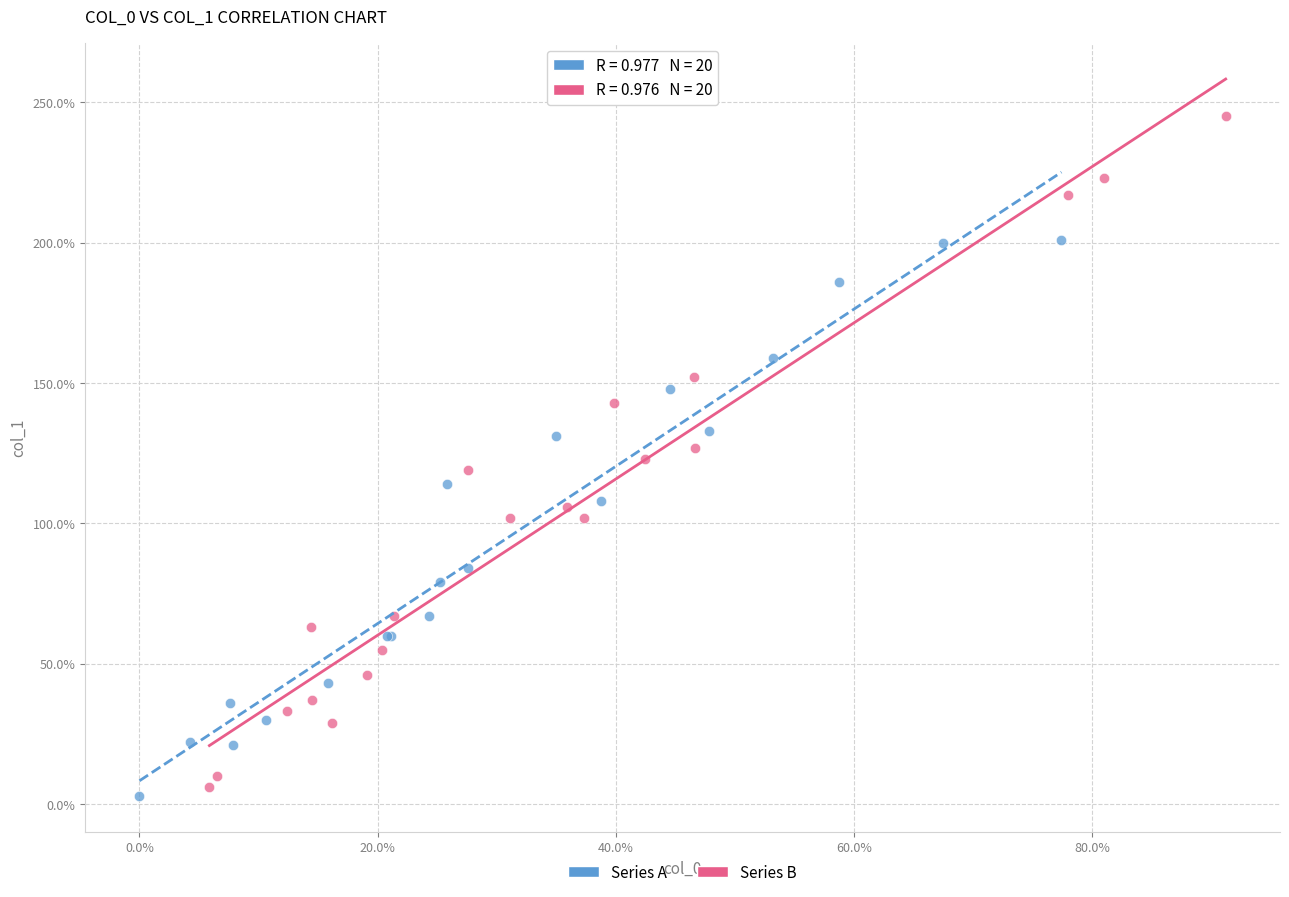

Which series has the widest spread of Y values?

Series B